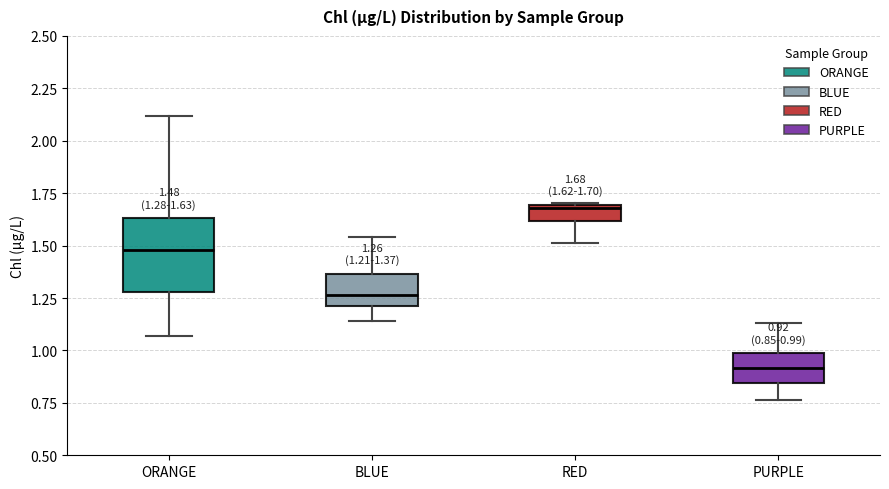

Which box's median line is the highest?

RED